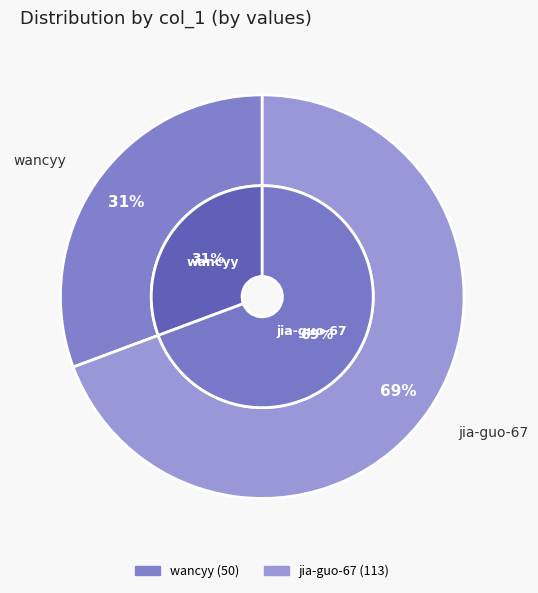

Is it true that wancyy is 31% of the pie?

True